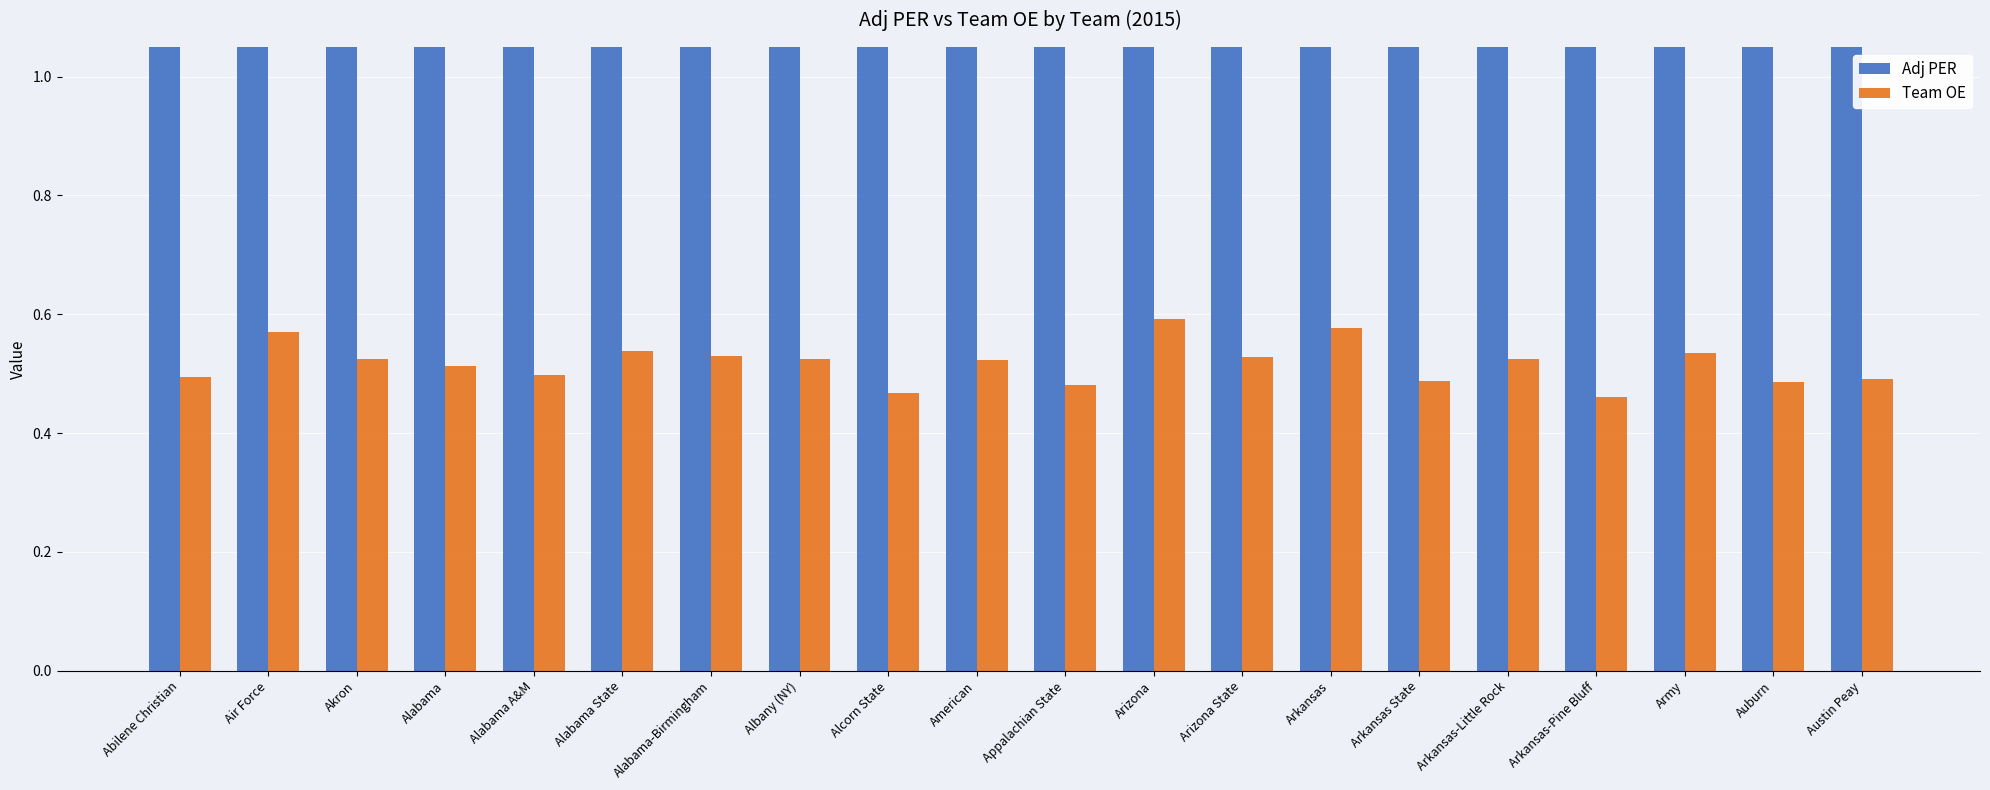

What is the difference between the maximum and minimum values in the Team OE series?

0.1